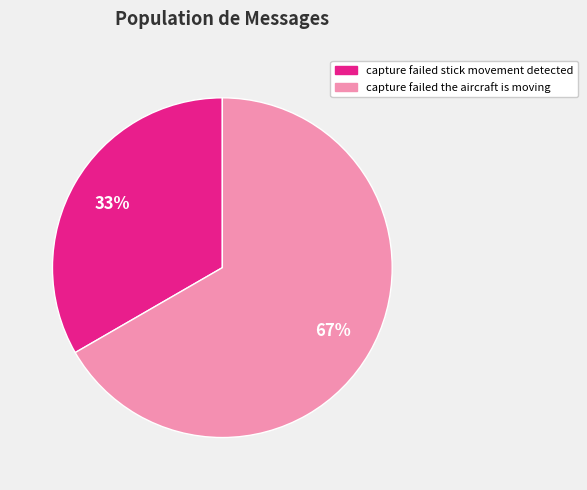

Between capture failed the aircraft is moving and capture failed stick movement detected, which is larger?

capture failed the aircraft is moving